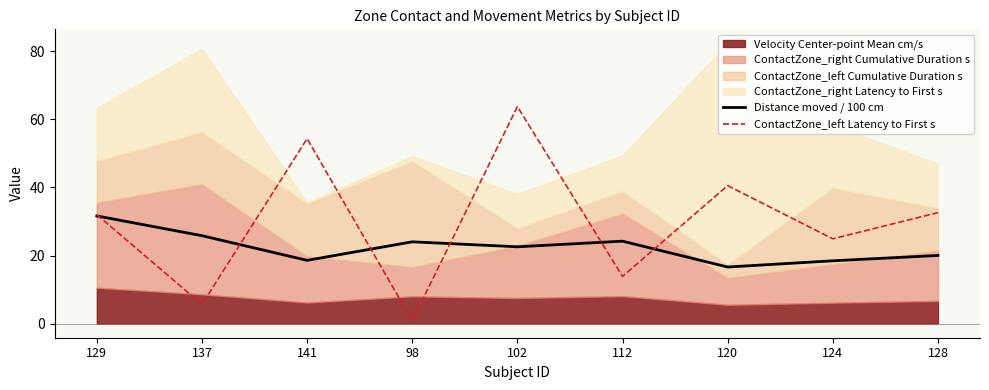

What is the highest value of the Distance moved / 100 cm series?

31.6